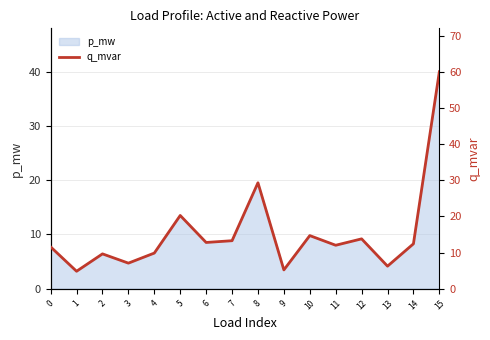

True or false: the data has more than 0 interior local peaks.

True